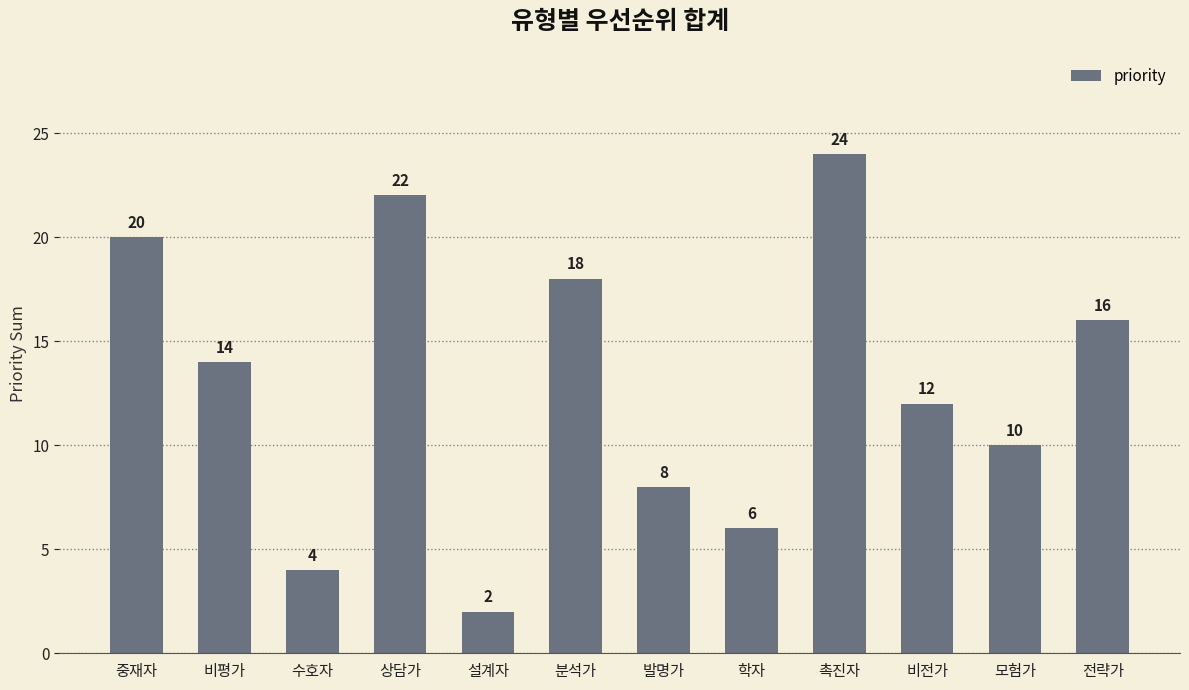

Are the bars grouped side by side (vs. stacked)?

No